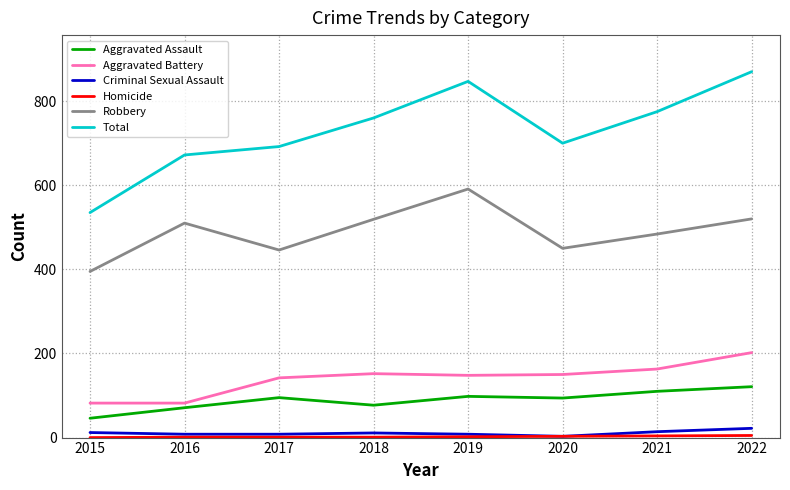

What is the difference between the highest and lowest values at 2015?

535